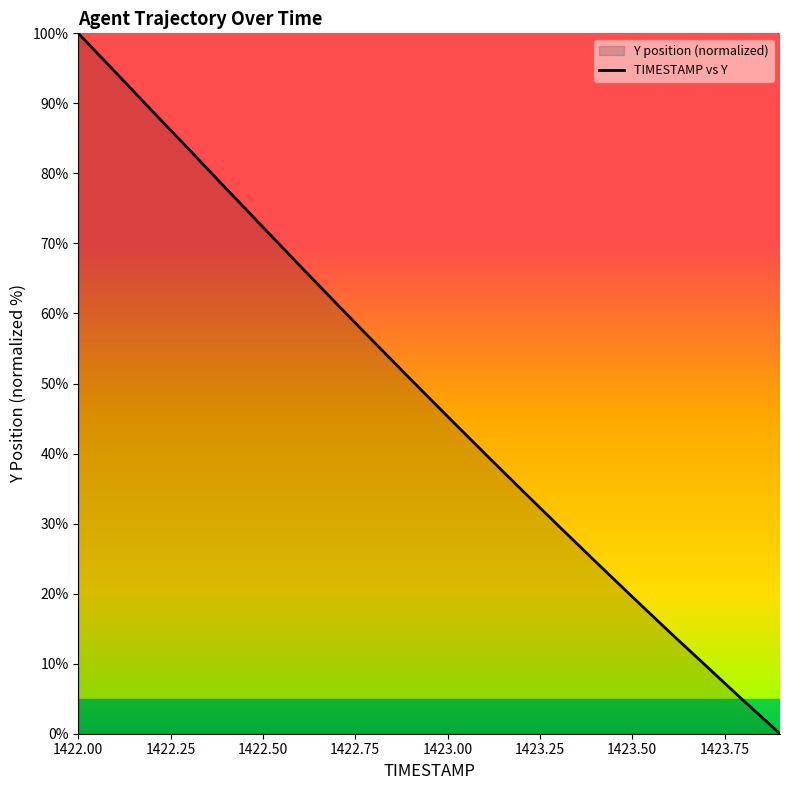

How many values are below 50?

10